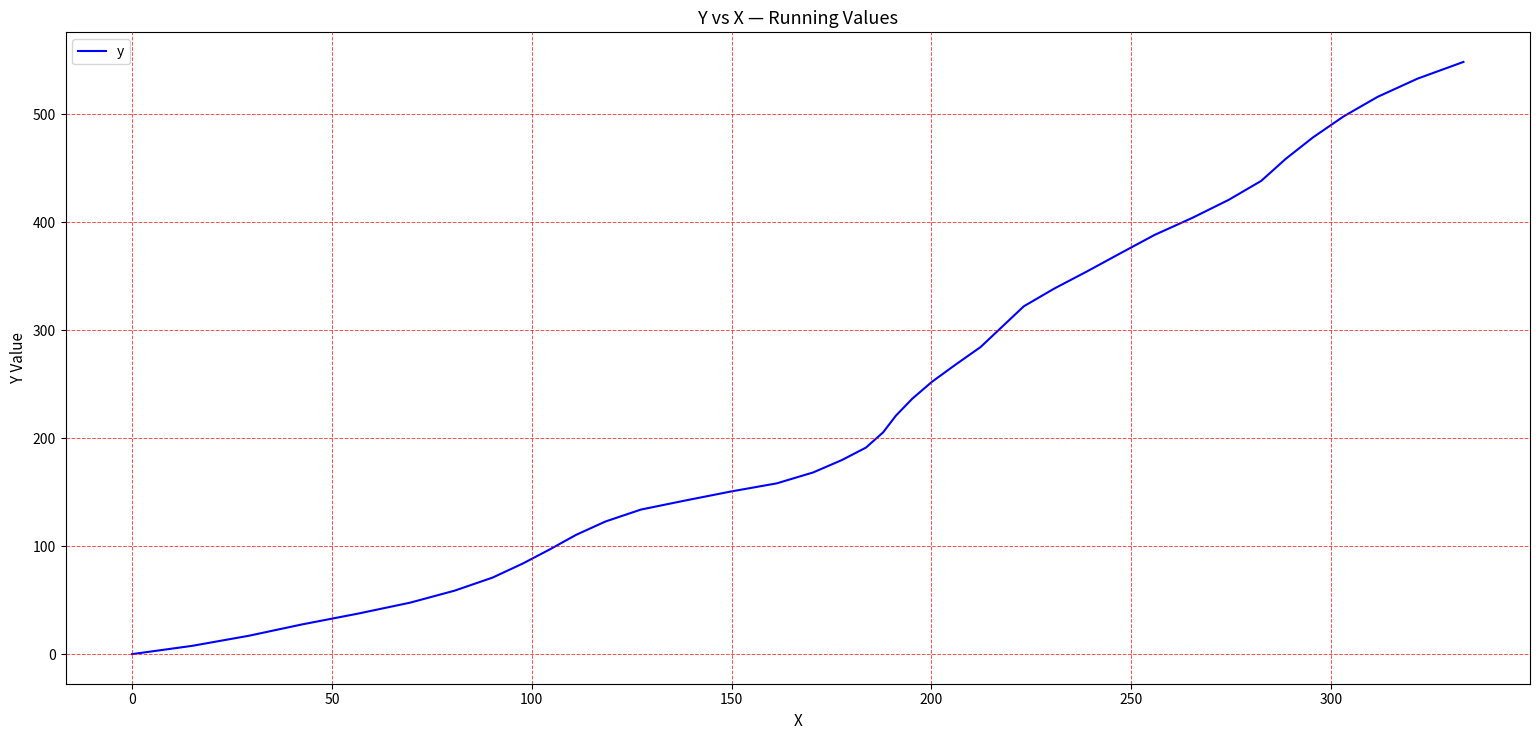

What is the maximum value shown in the chart?

548.6